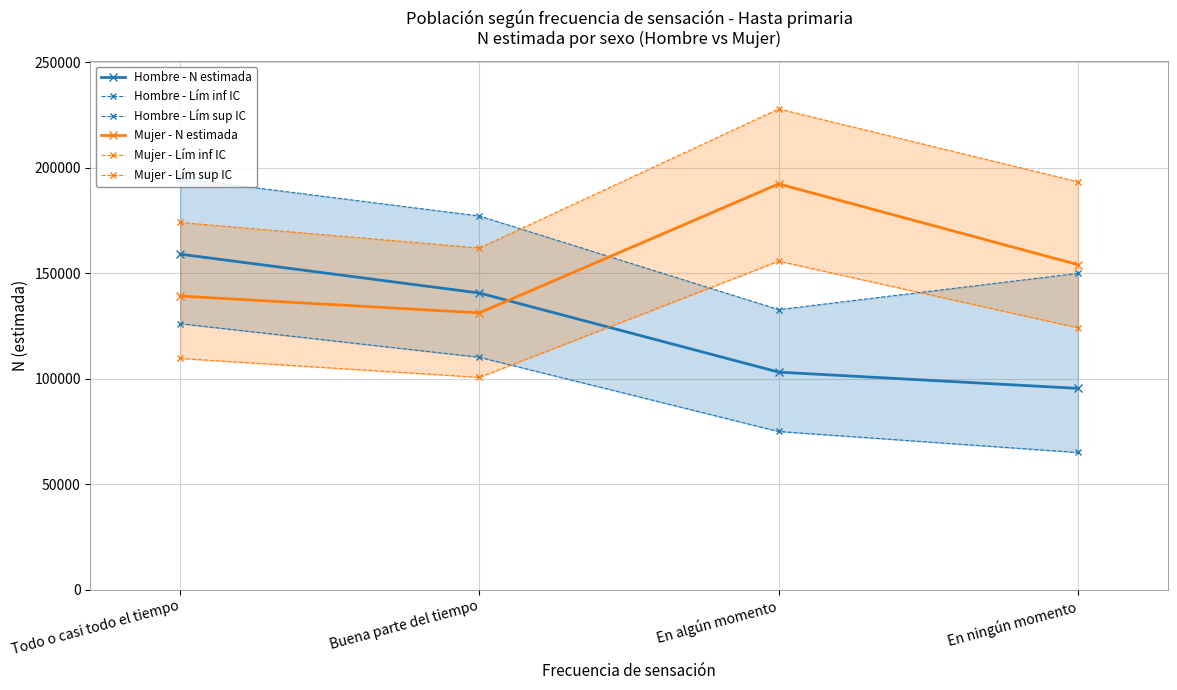

Is the value of Hombre - N estimada at En ningún momento greater than the value of Hombre - Lím sup IC at En algún momento?

No